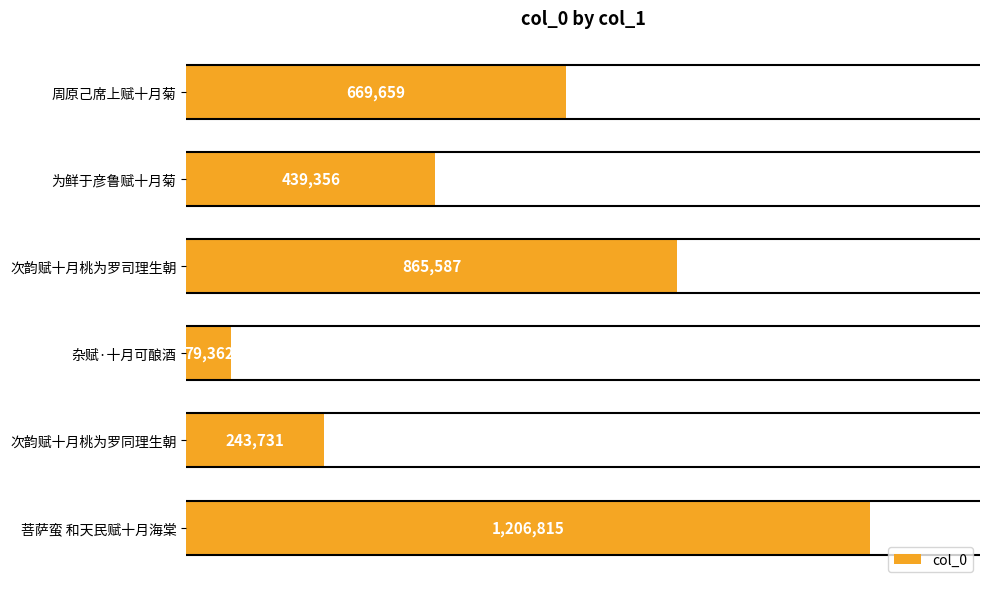

Which label corresponds to the smallest value in the chart?

杂赋·十月可酿酒